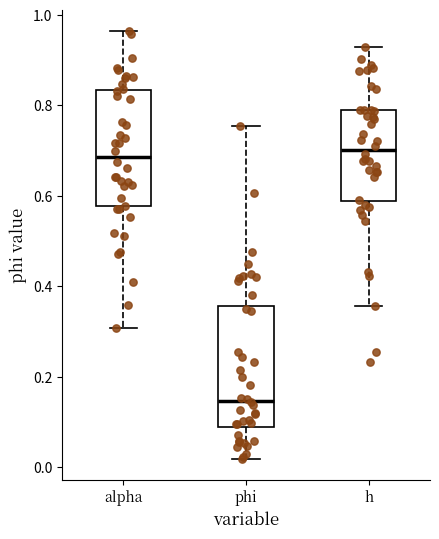

Reading left to right, read every box against the y-axis: the position of its median line, the range the box covers, and the ends of its whiskers. The values are not printed on the chart, so give them approximately, as read against the axis.

alpha: median 0.68, box 0.58 to 0.84, whiskers 0.30 to 0.96
phi: median 0.14, box 0.08 to 0.36, whiskers 0.02 to 0.76
h: median 0.70, box 0.58 to 0.78, whiskers 0.36 to 0.92